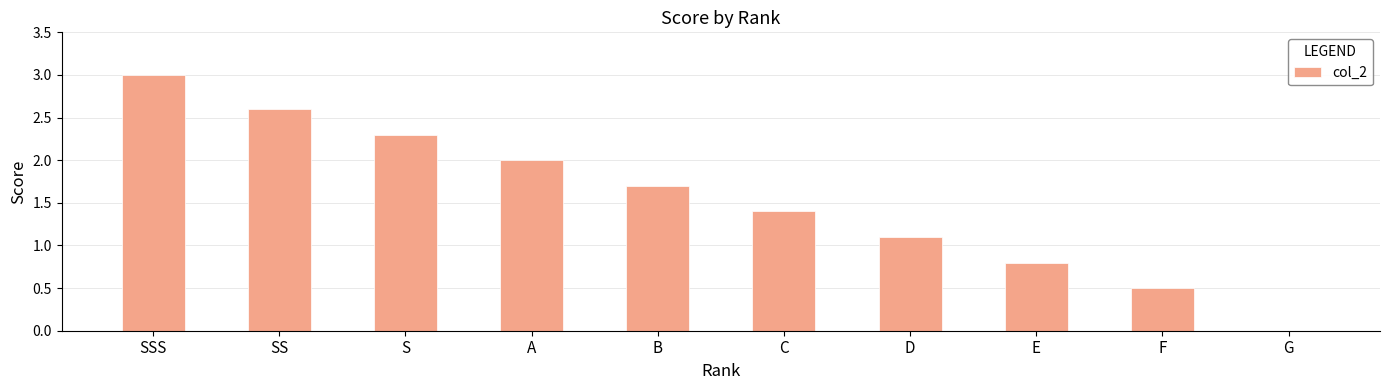

What is the greatest value displayed?

3.0